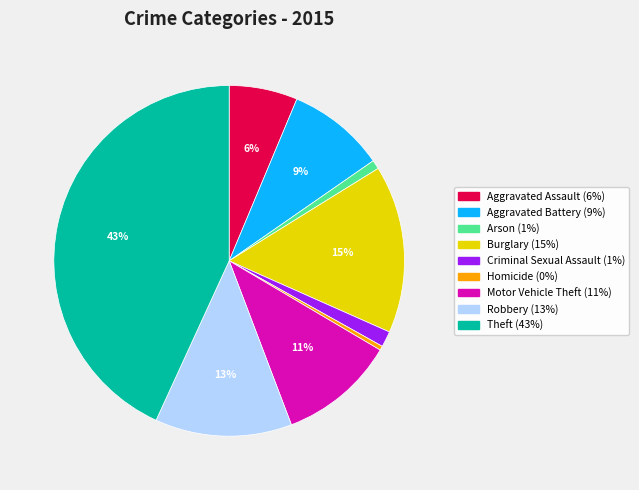

Does any single category account for the majority?

No